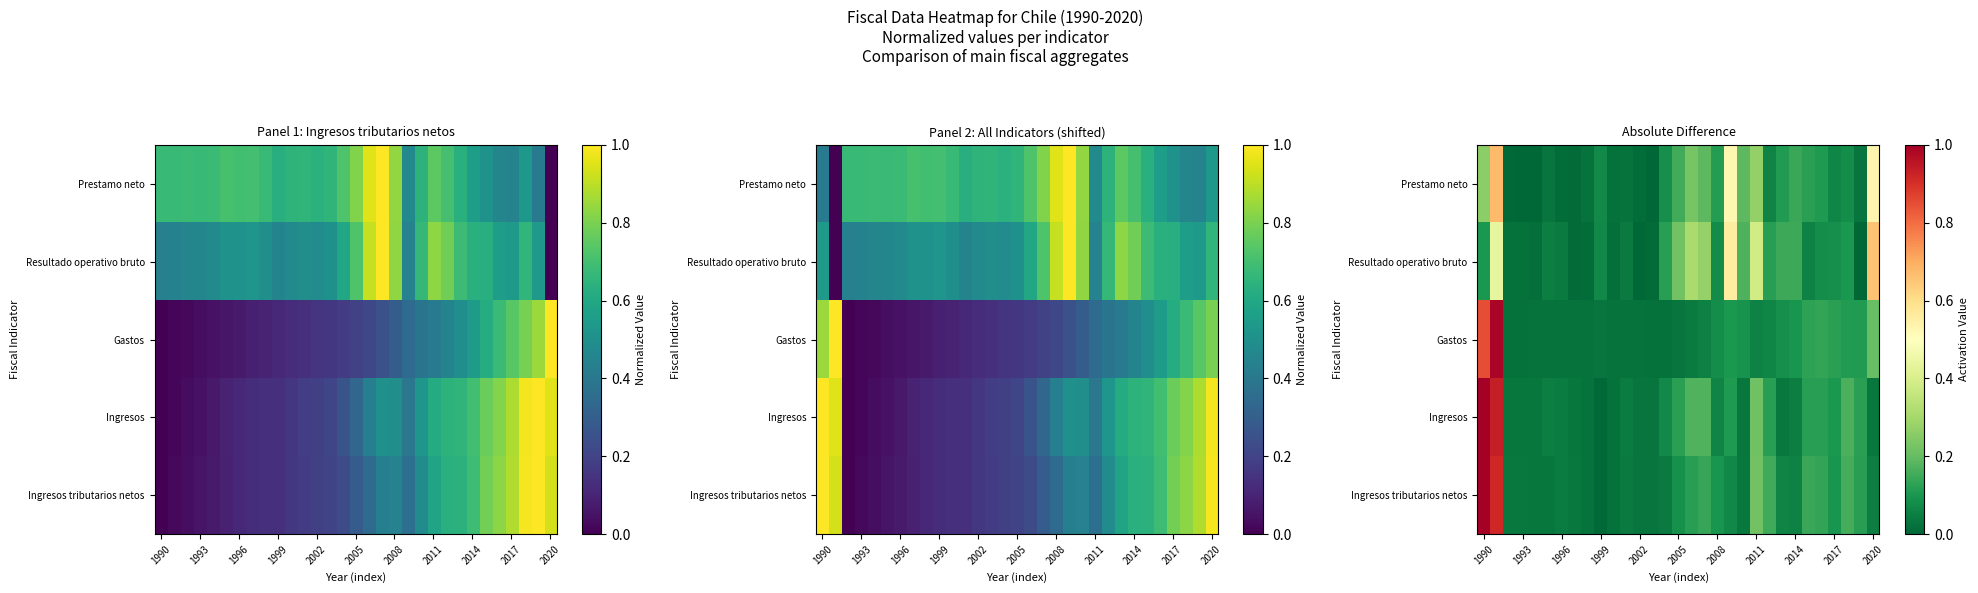

What is the difference between the highest and lowest values at 28?

0.1